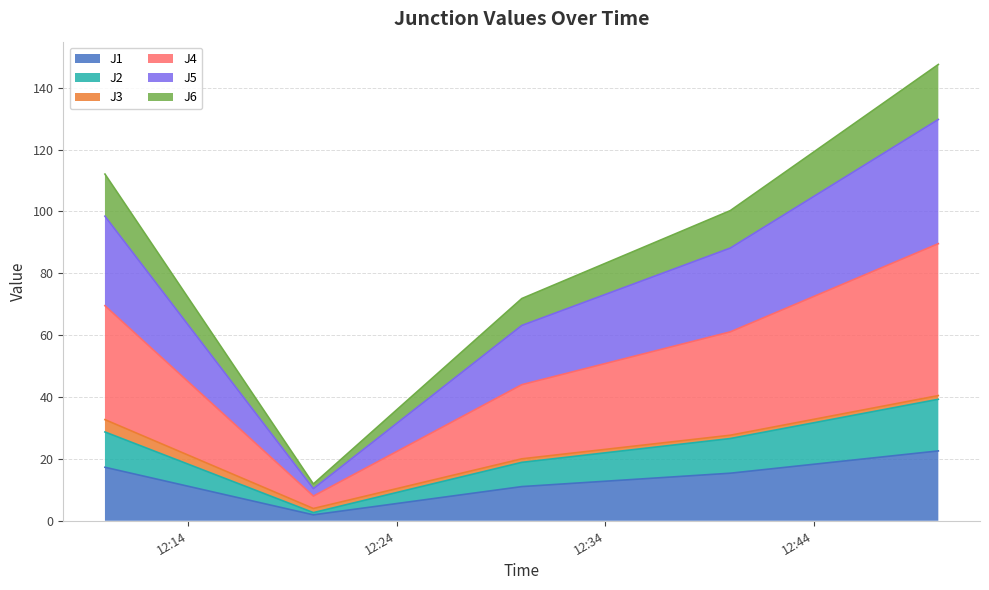

At which category is the sum across all series the highest?

2022-12-25 12:49:59